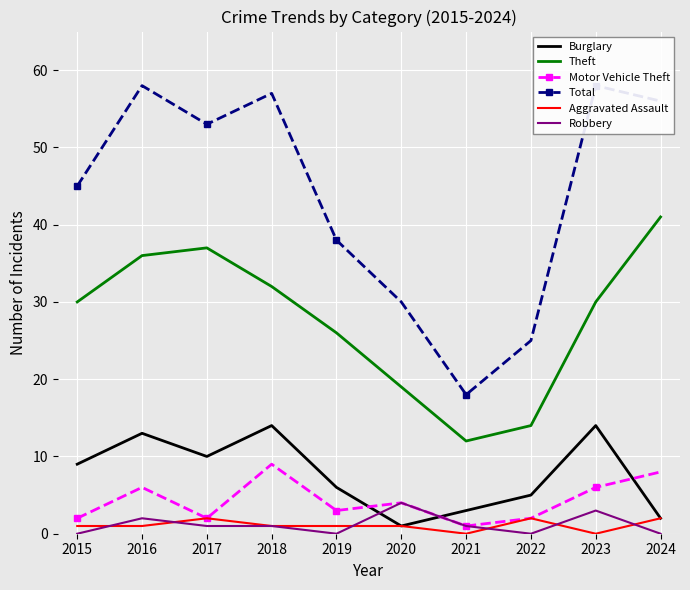

How many series are shown in this chart?

6